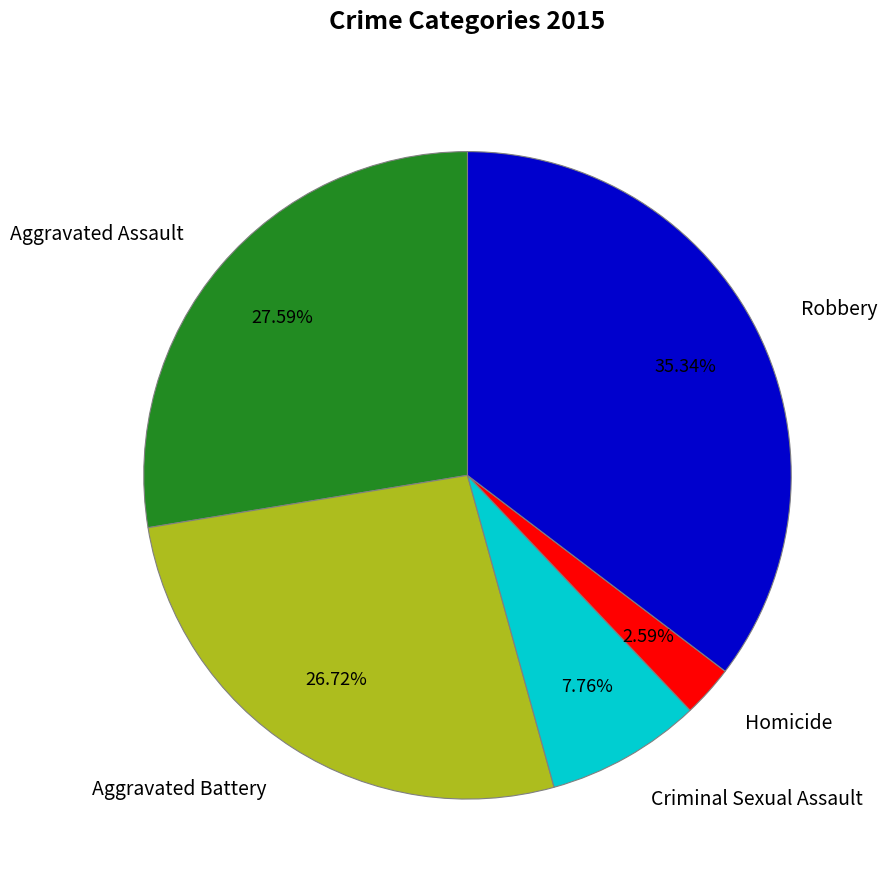

What percentage is NOT represented by Aggravated Battery?

73.3%